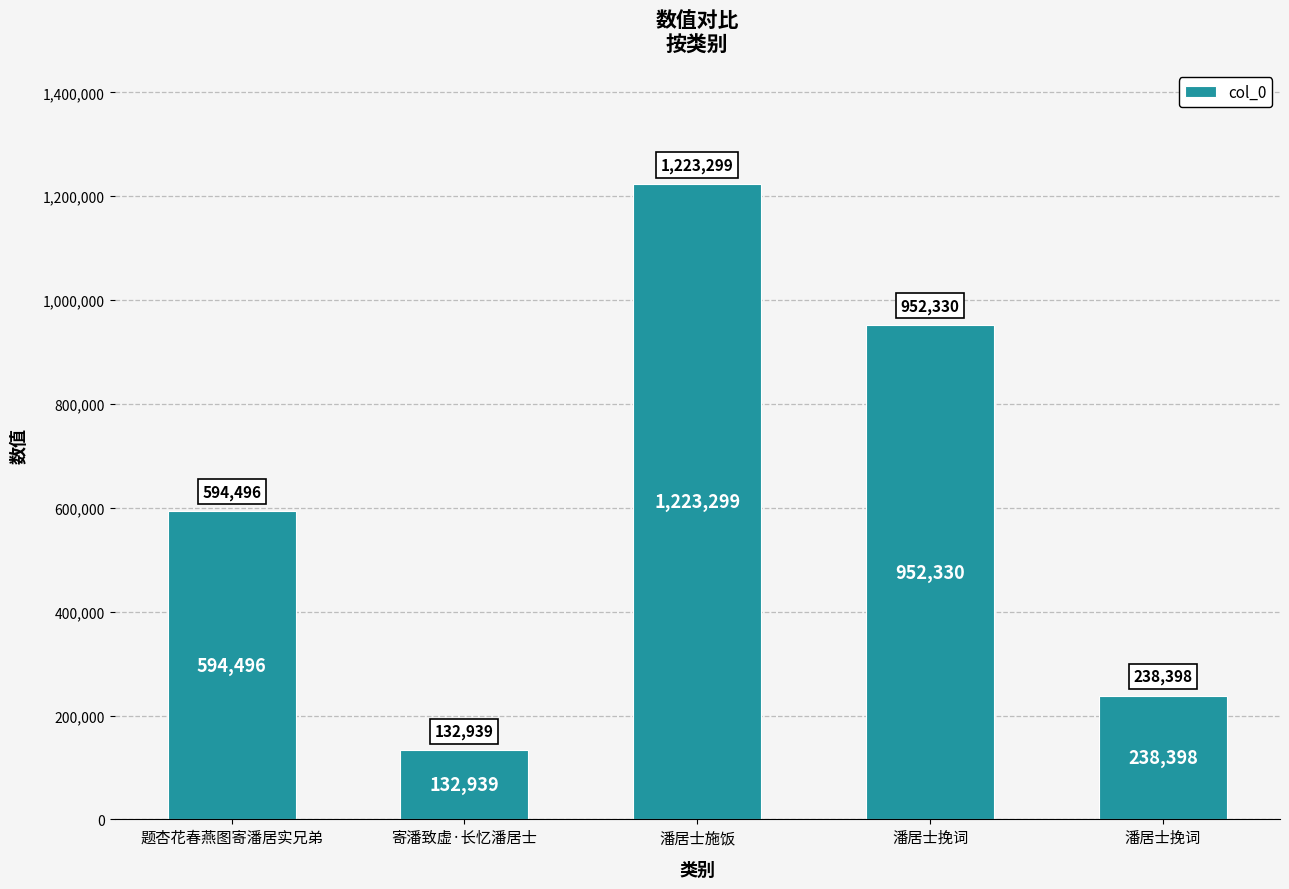

Are the bars horizontal?

No